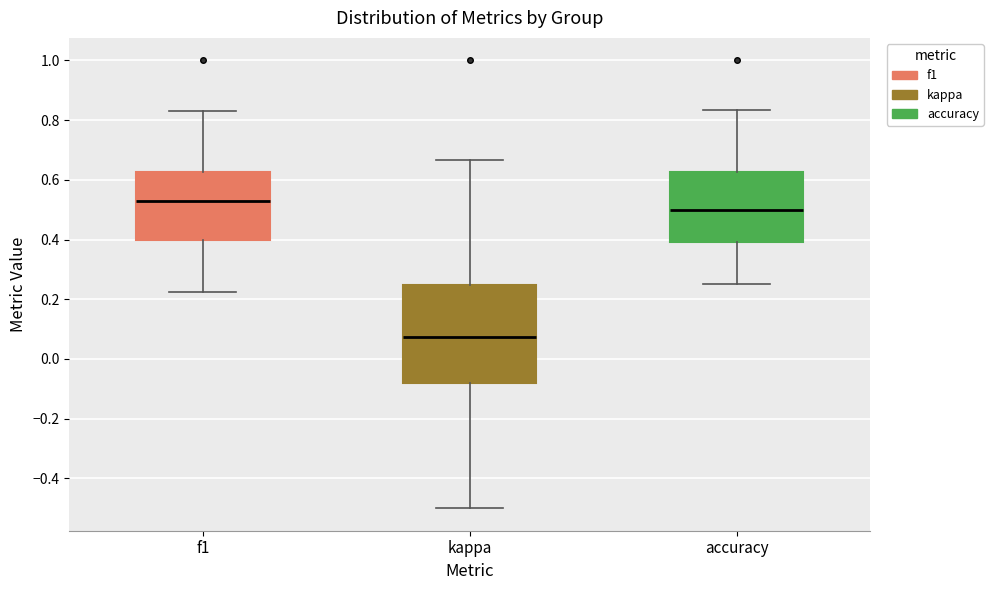

Which box is the tallest, from its lower edge to its upper edge?

kappa